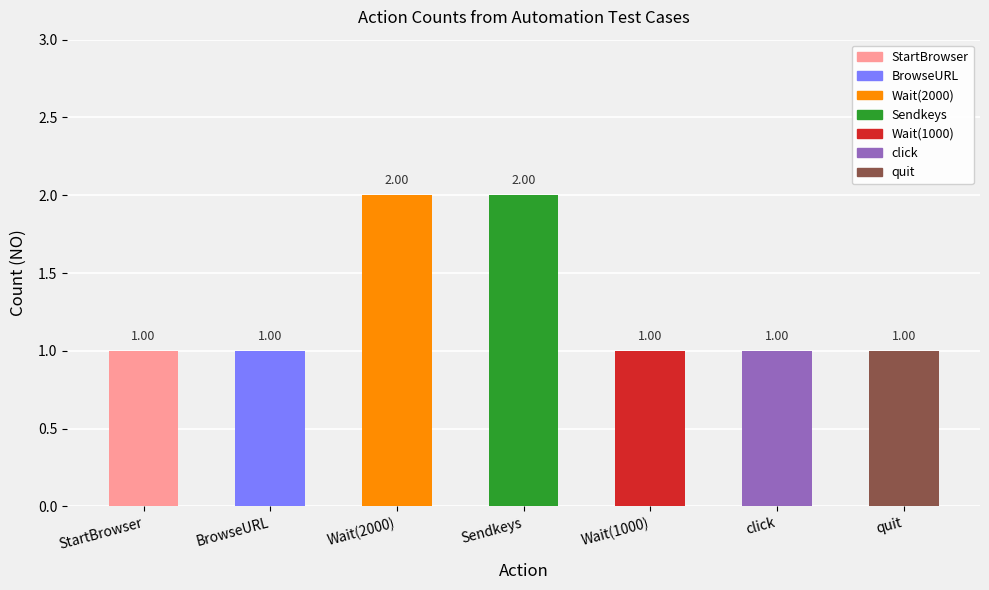

What is the label of the 4th bar from the left?

Sendkeys